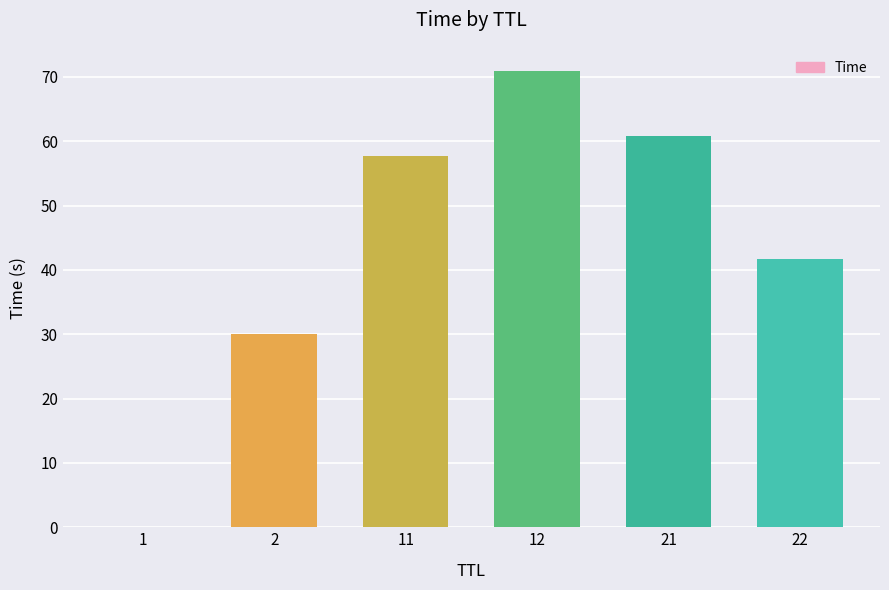

What is the greatest value displayed?

70.9